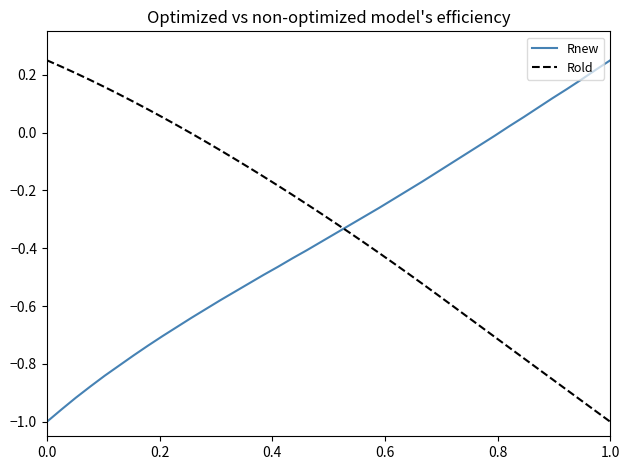

List the series in order of their overall mean, highest first.

Rold, Rnew